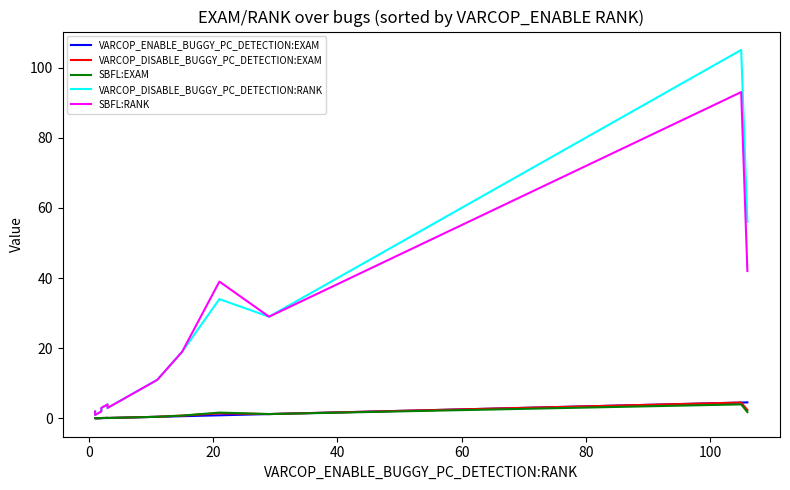

What is the difference between the second highest and minimum values in the SBFL:RANK series?

41.0